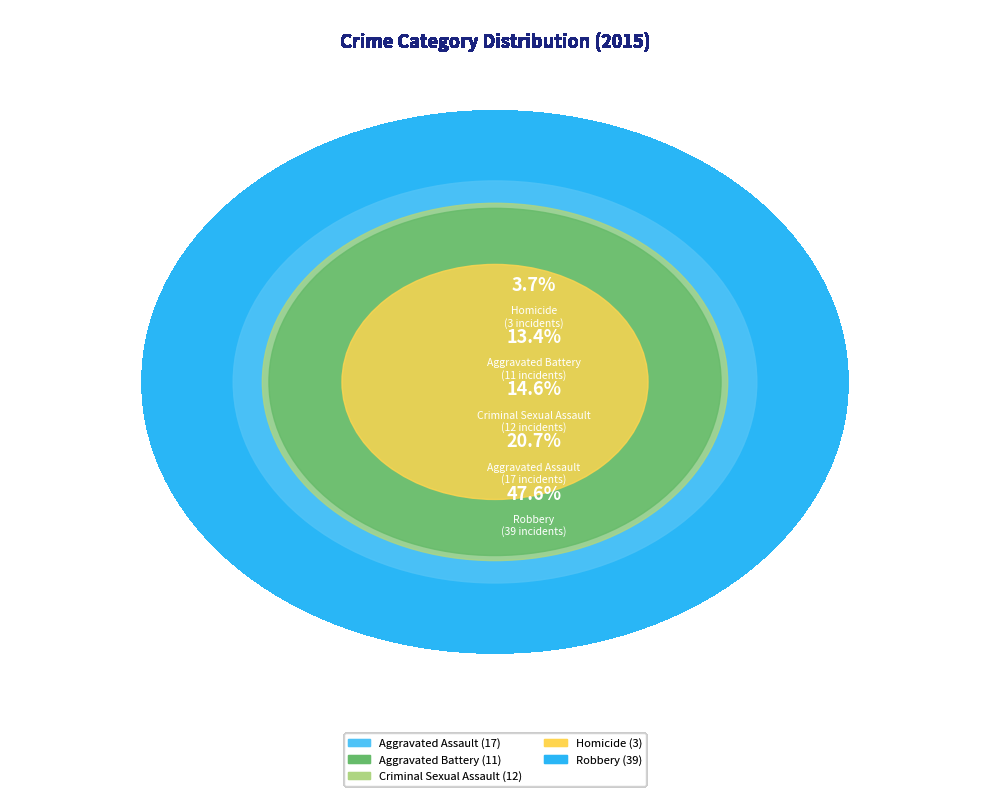

Which category has the smallest portion of the pie?

Homicide